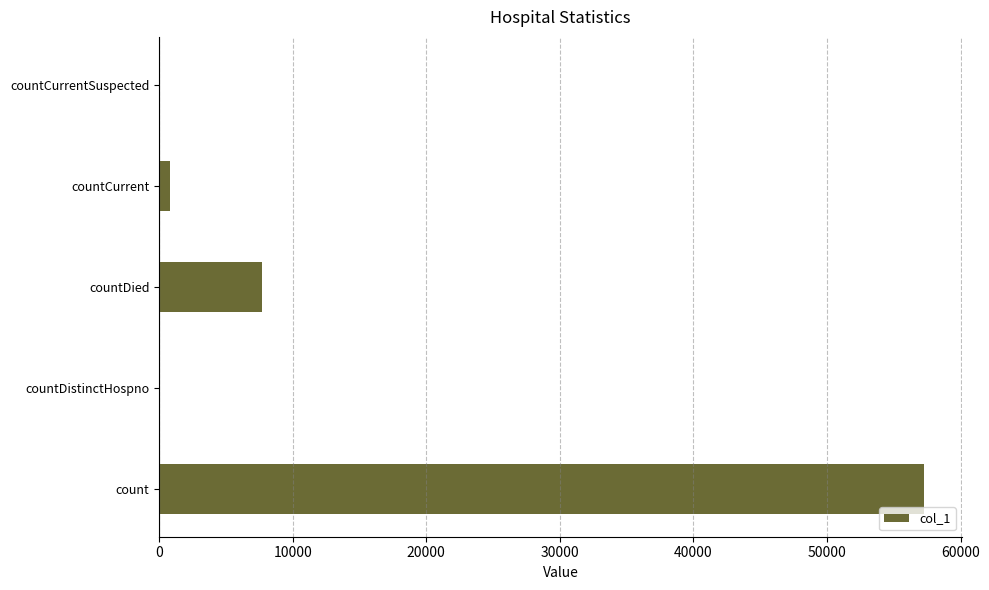

The chart shows a value of 4250 at countDied. True or false?

False